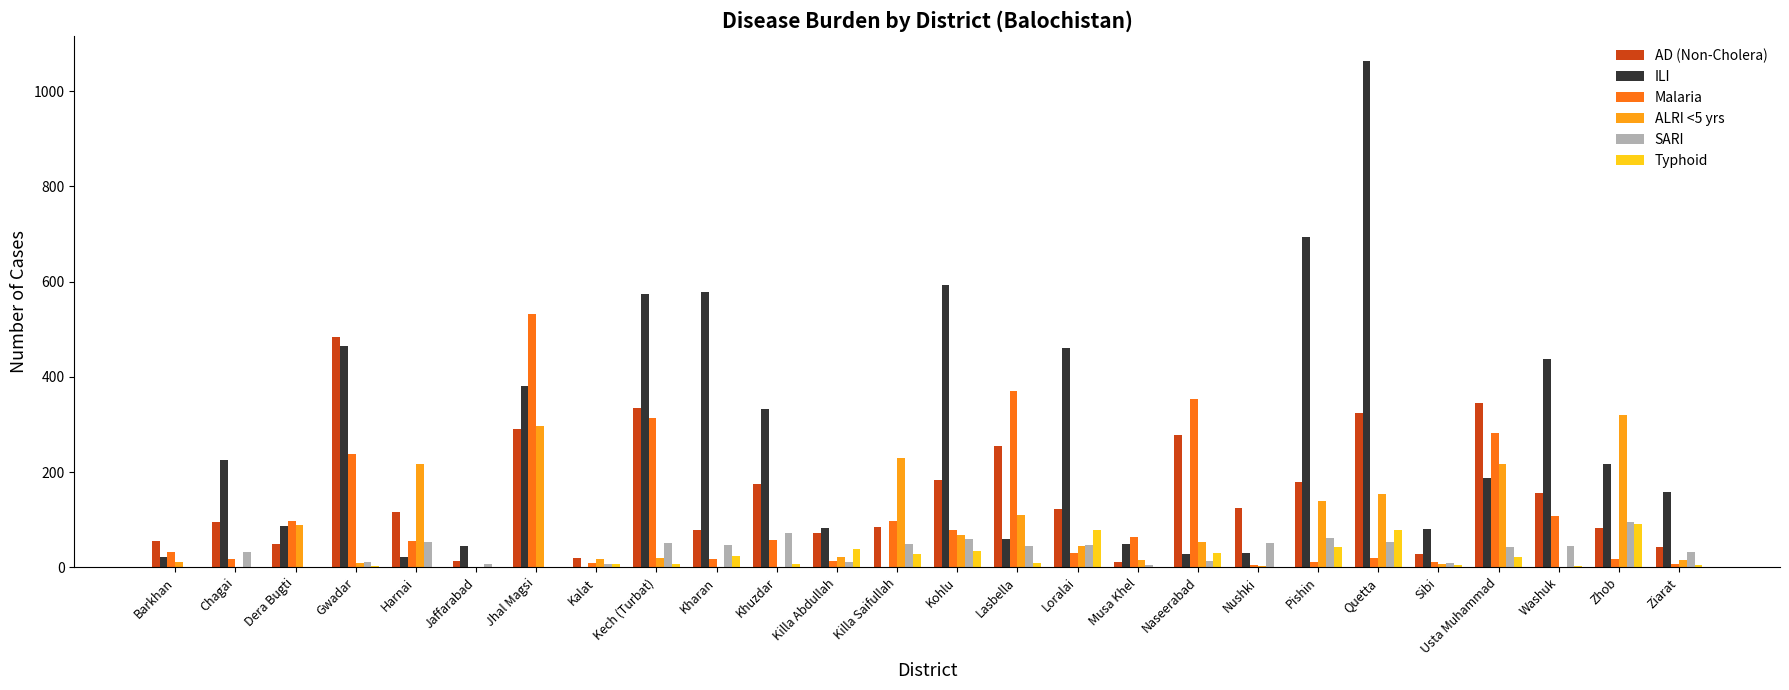

What is the difference between the Typhoid values at Loralai and Musa Khel?

78